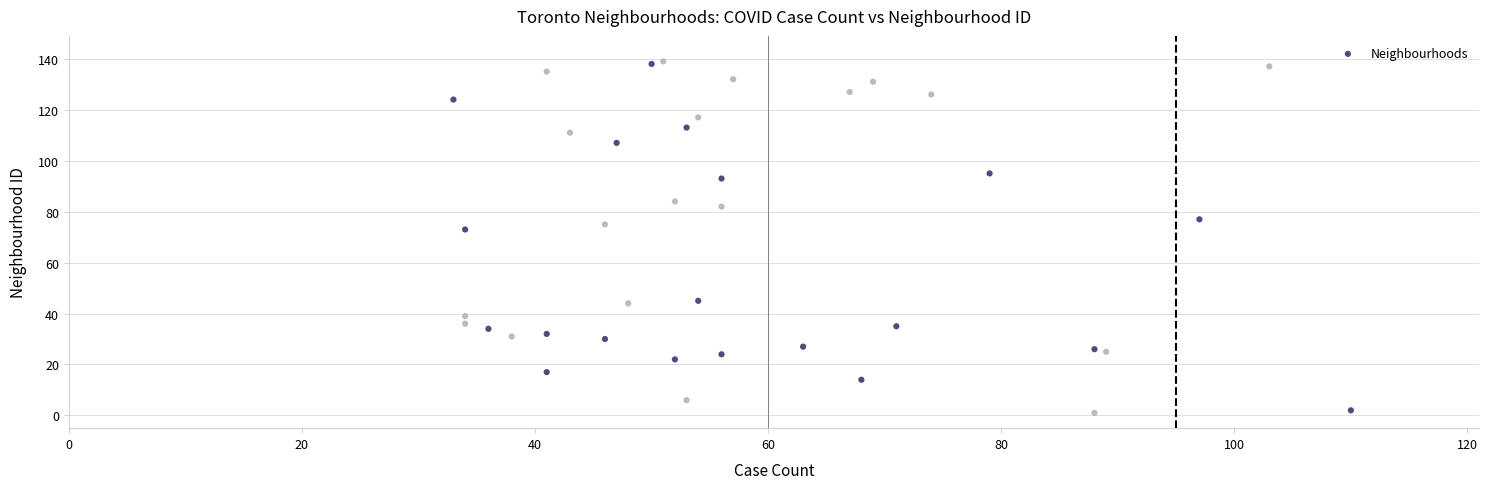

What Y value in the scatter plot is closest to 70?

73